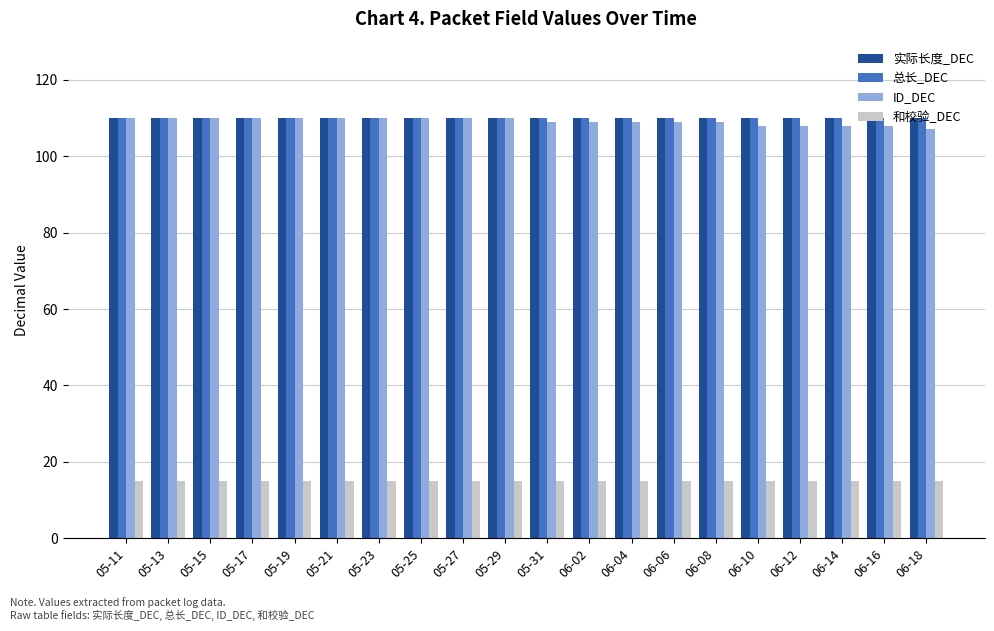

How many values in the ID_DEC series are below 110?

10